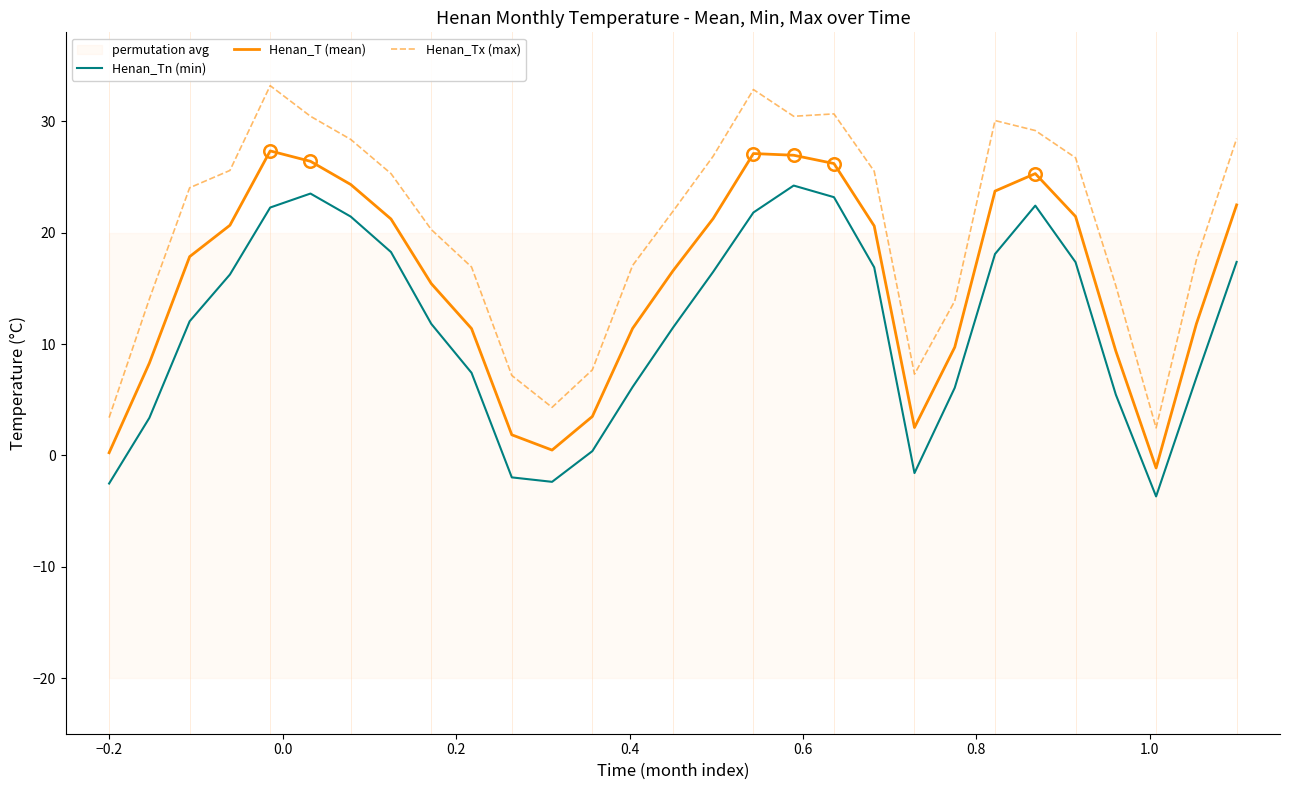

Which series has the largest total across all categories?

Henan_Tx (max)